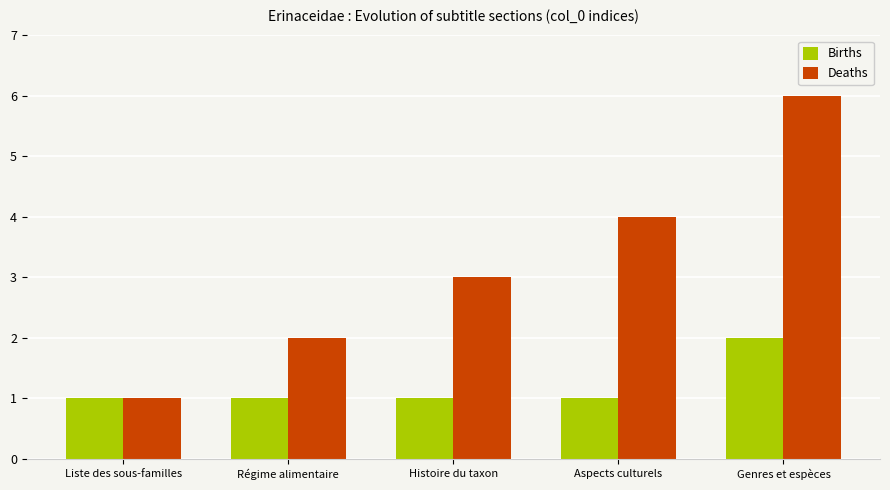

Which category has the highest value across all series?

Genres et espèces